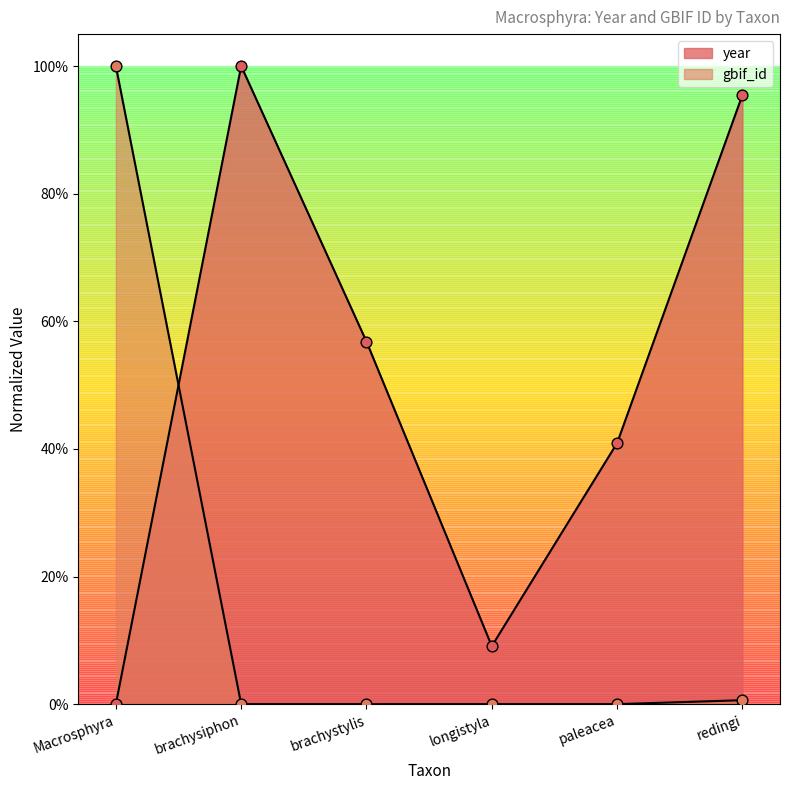

At how many categories does at least one series exceed 0?

6